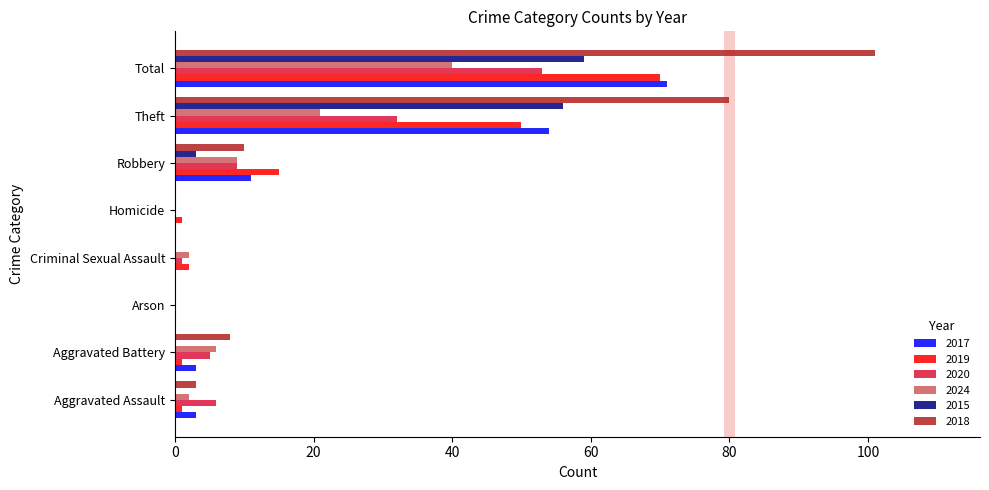

What is the sum of all 2019 values?

140